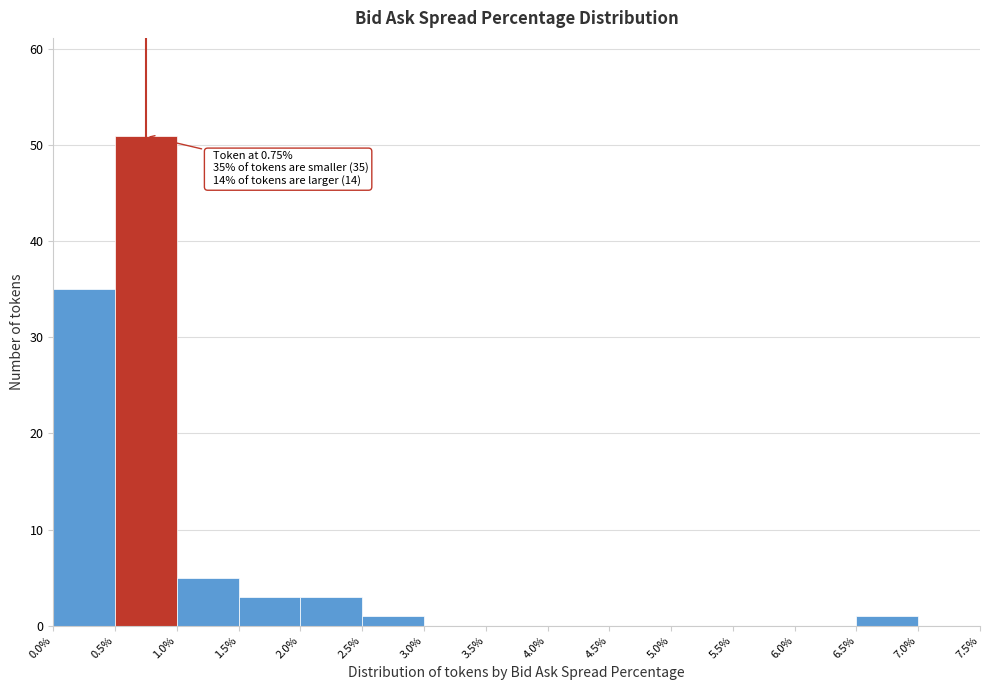

Which range on the x-axis has the tallest bar?

0.5% to 1.0%